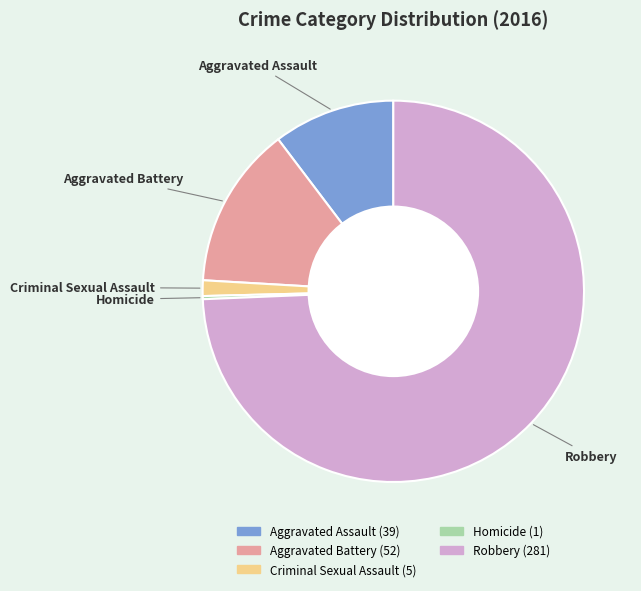

Which category has the biggest portion of the pie?

Robbery